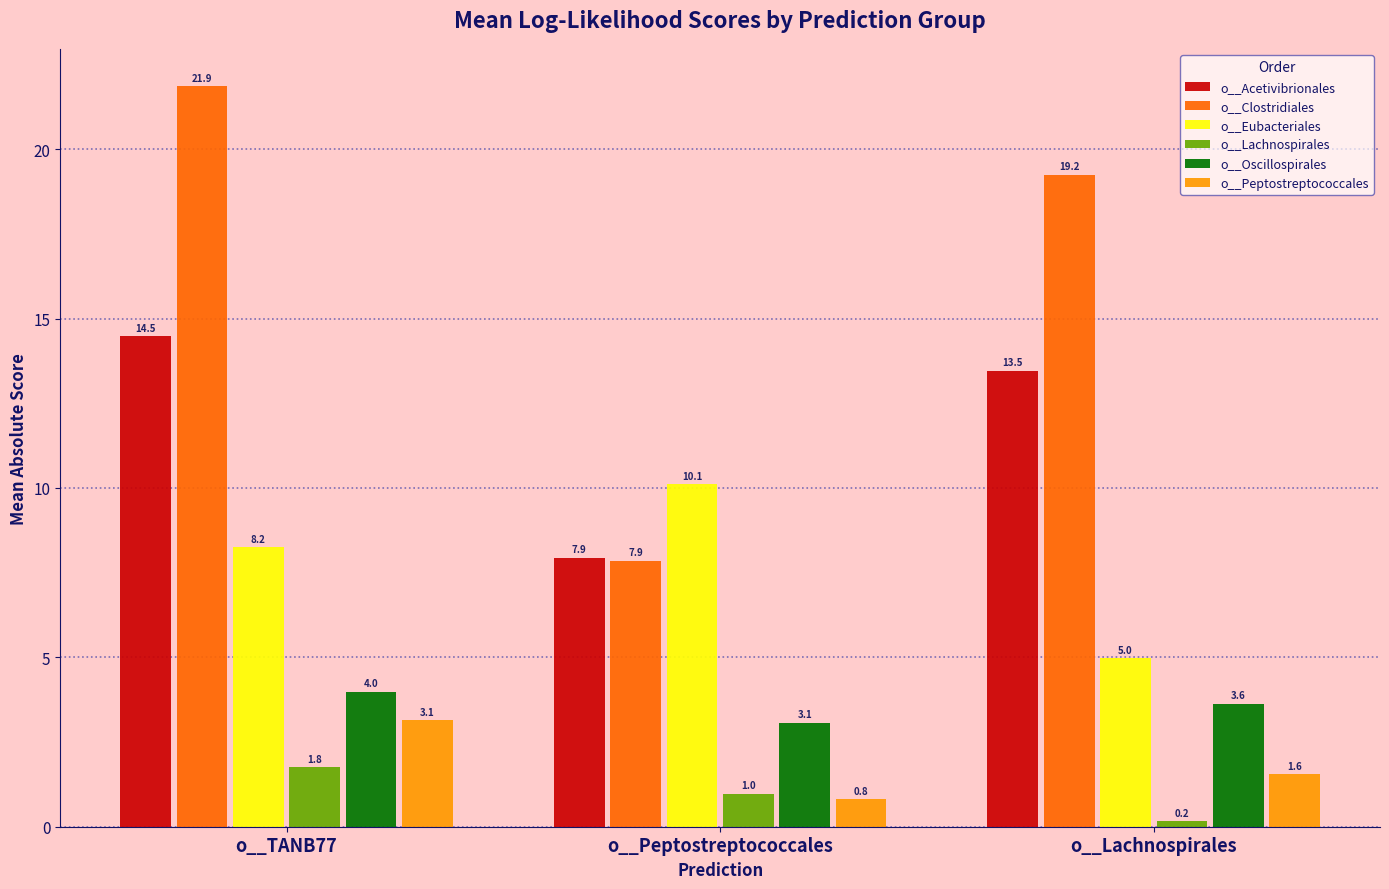

What are all the series names shown in the legend?

o__Acetivibrionales, o__Clostridiales, o__Eubacteriales, o__Lachnospirales, o__Oscillospirales, o__Peptostreptococcales